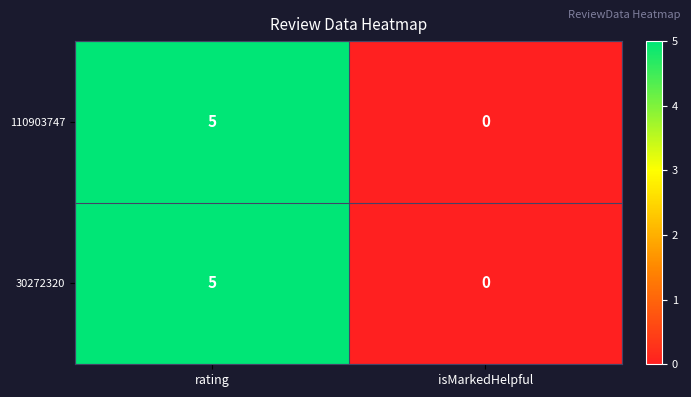

At which label does 110903747 reach its minimum?

isMarkedHelpful